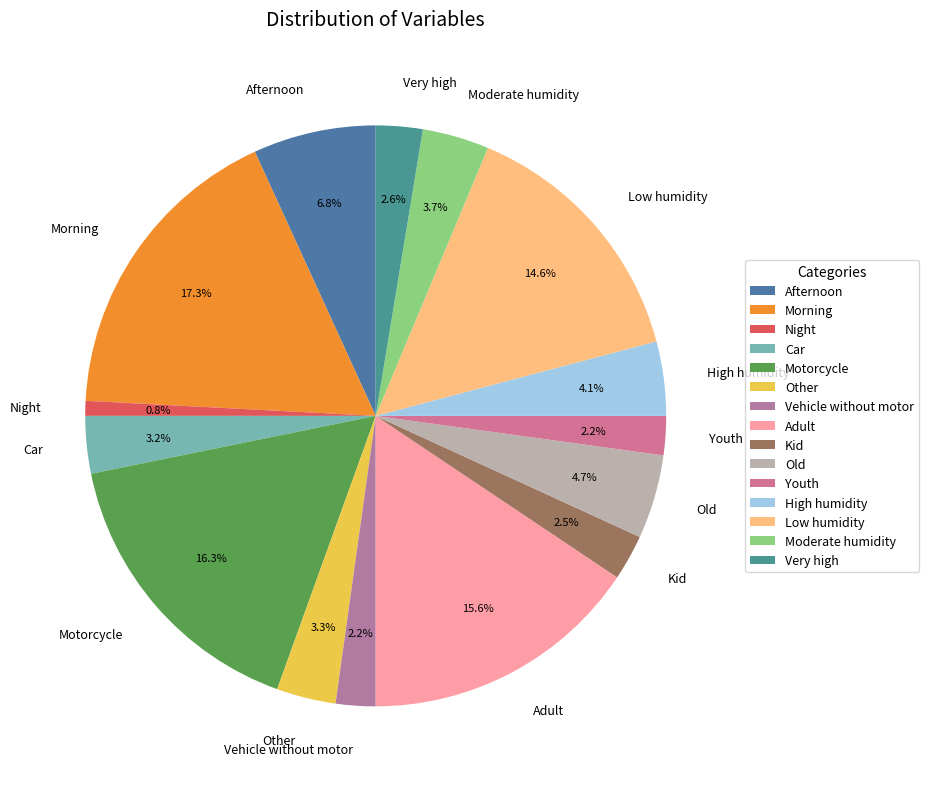

Count the number of slices in the pie.

15